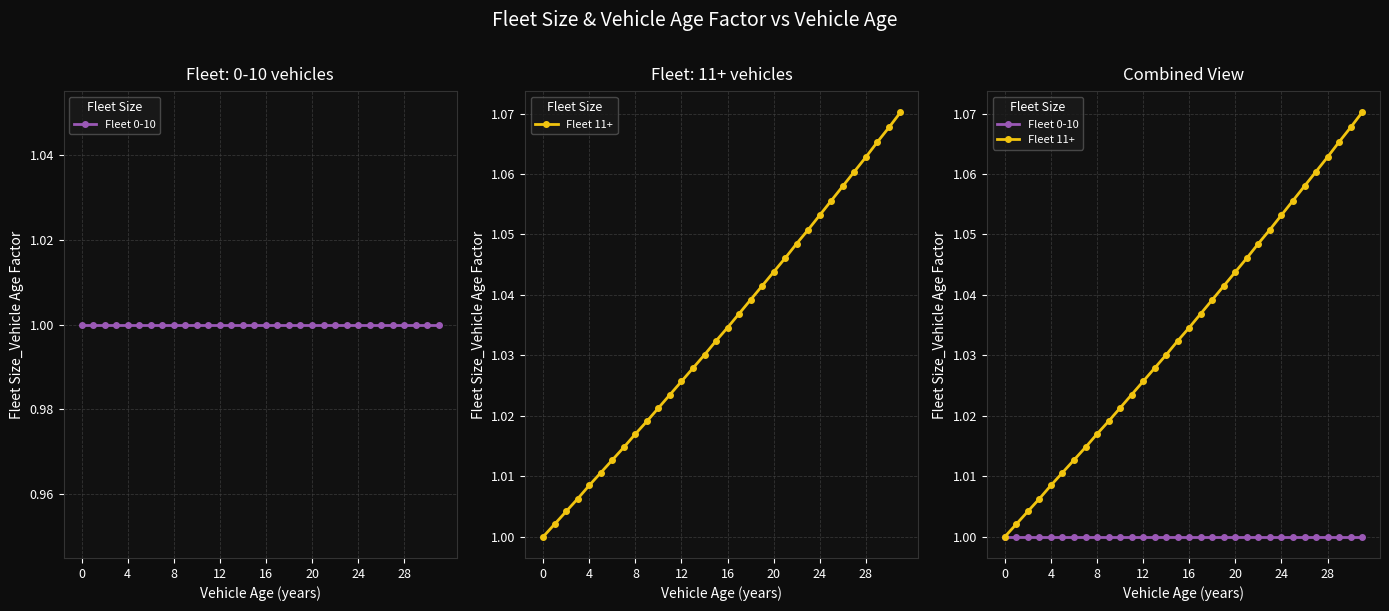

Which category has the highest value across all series?

31